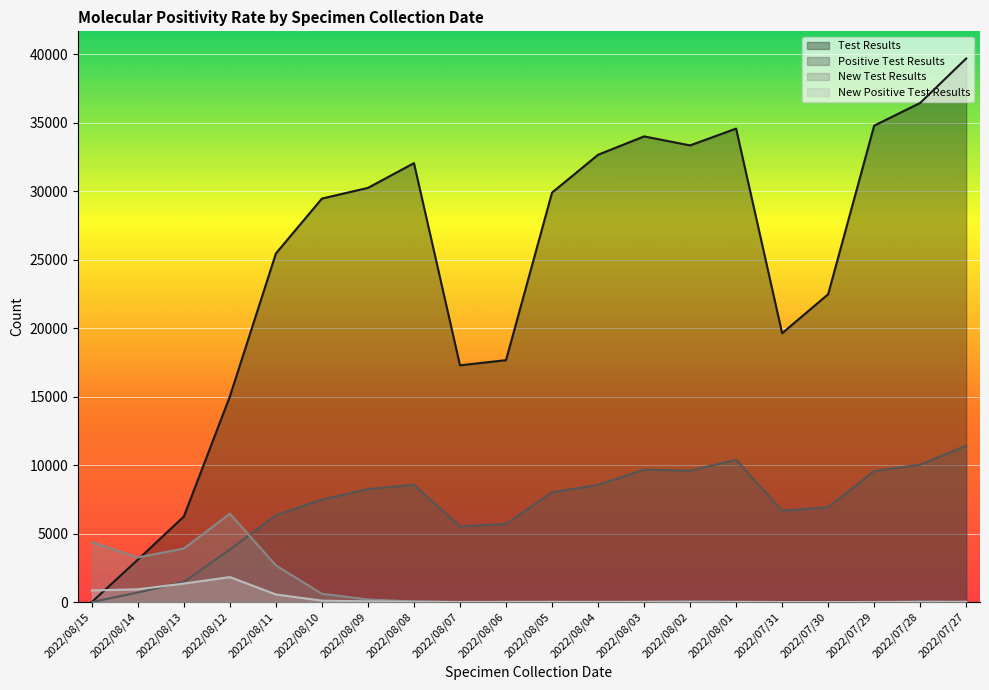

What is the difference between the maximum and second lowest values in the New Test Results series?

6443